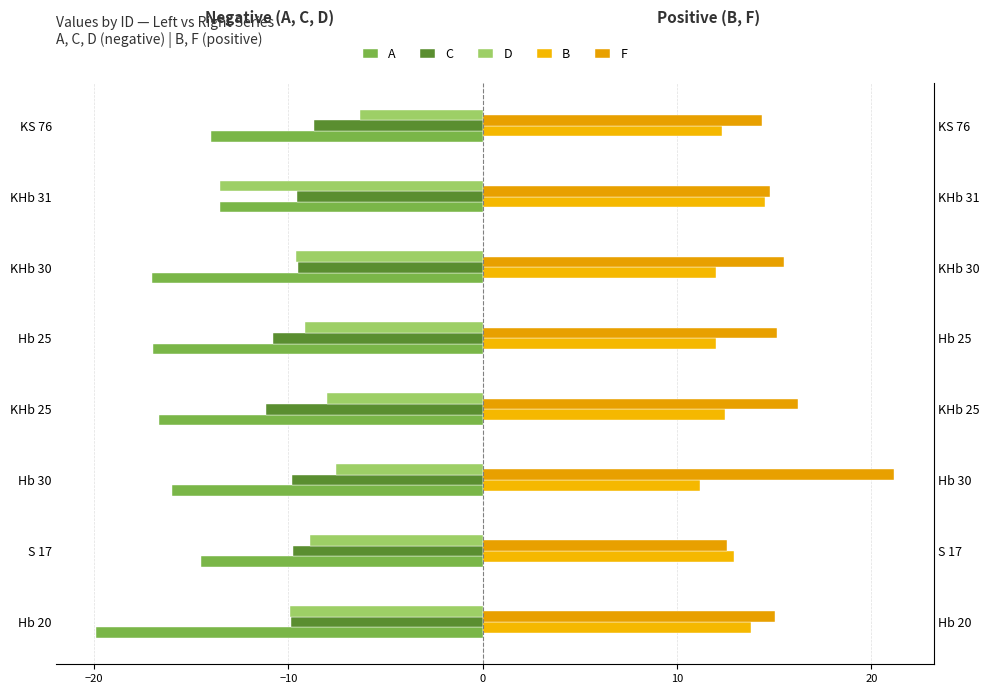

What is the highest value of the B series?

14.5